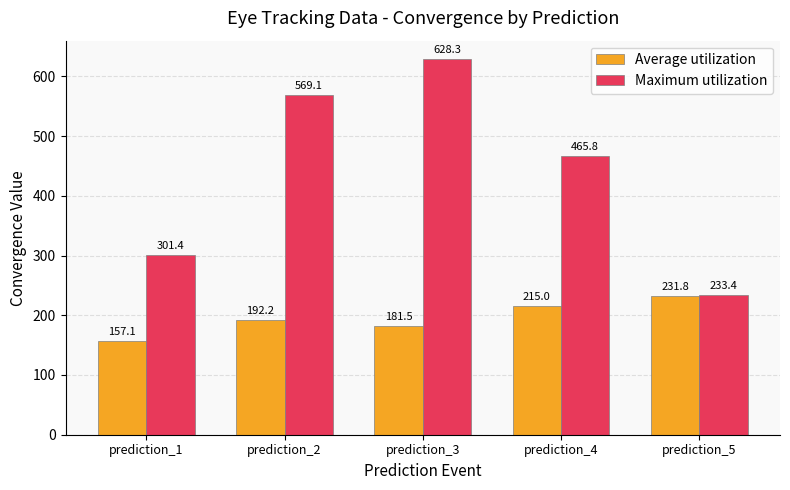

Reading left to right, extract all data points from this chart.

Average utilization: prediction_1=157.1	prediction_2=192.2	prediction_3=181.5	prediction_4=215.0	prediction_5=231.8
Maximum utilization: prediction_1=301.4	prediction_2=569.1	prediction_3=628.3	prediction_4=465.8	prediction_5=233.4